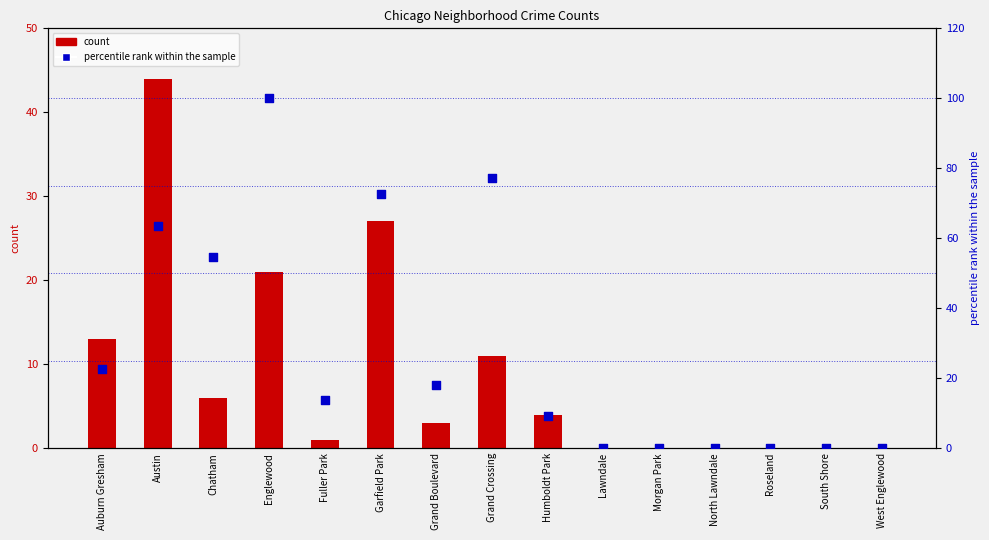

At which category is the sum across all series the highest?

Englewood